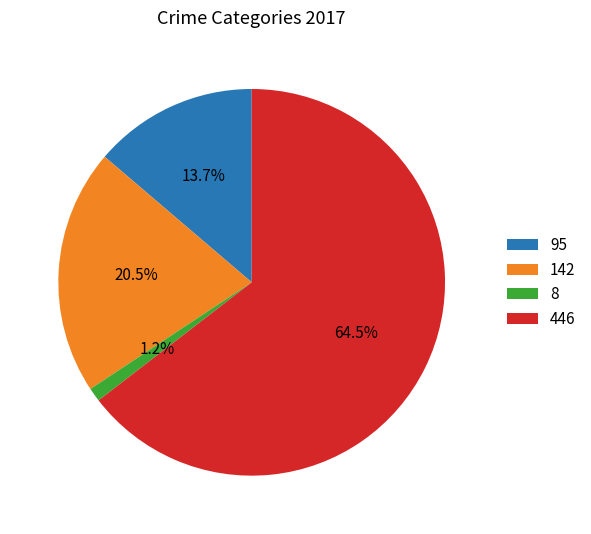

What is the majority slice?

446